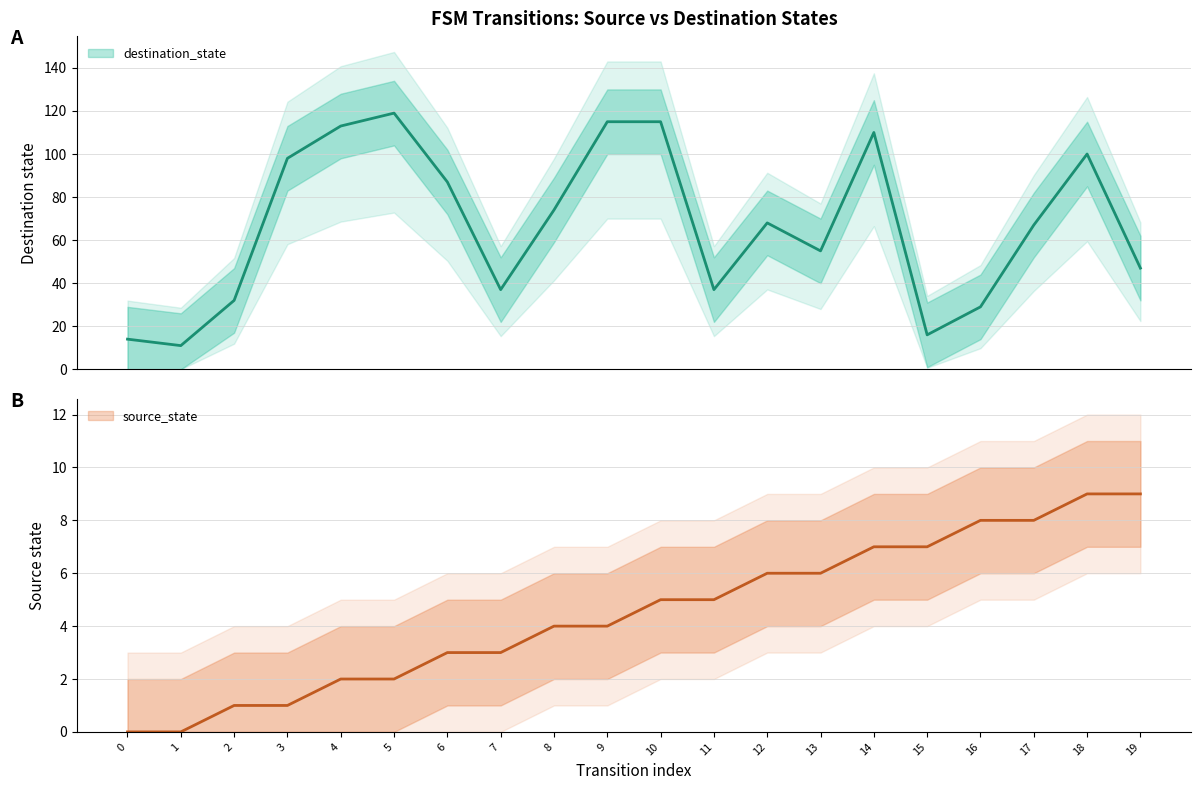

True or false: destination_state has a value of 105 at 8.

False